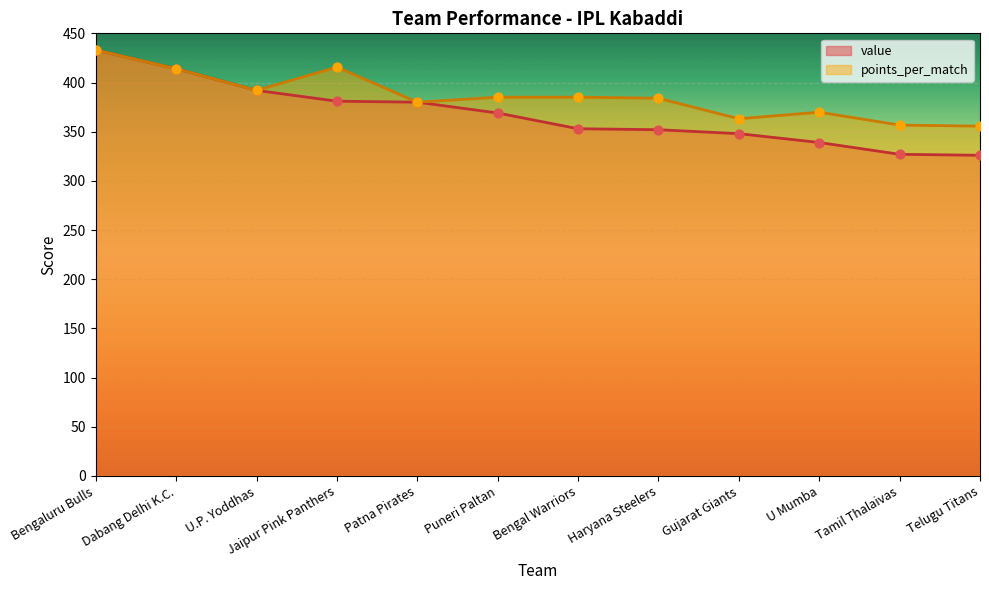

At which category is the sum across all series the highest?

Bengaluru Bulls